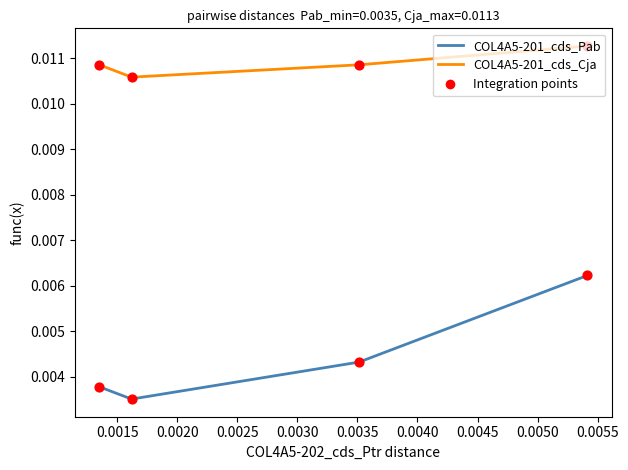

Which series reaches the minimum Y coordinate?

COL4A5-201_cds_Pab